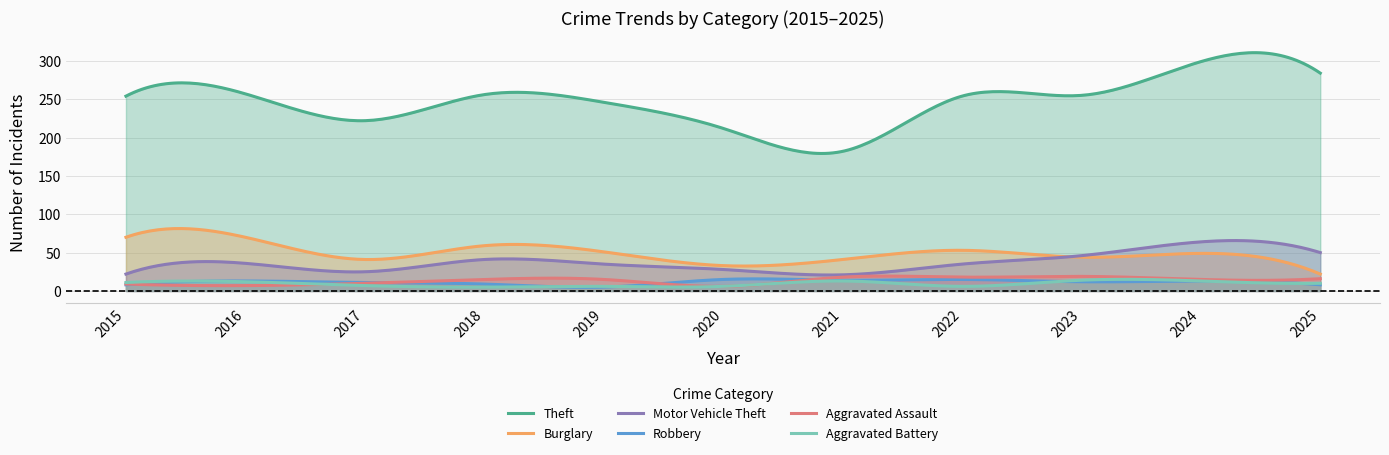

Which series has the largest range (max minus min)?

Theft